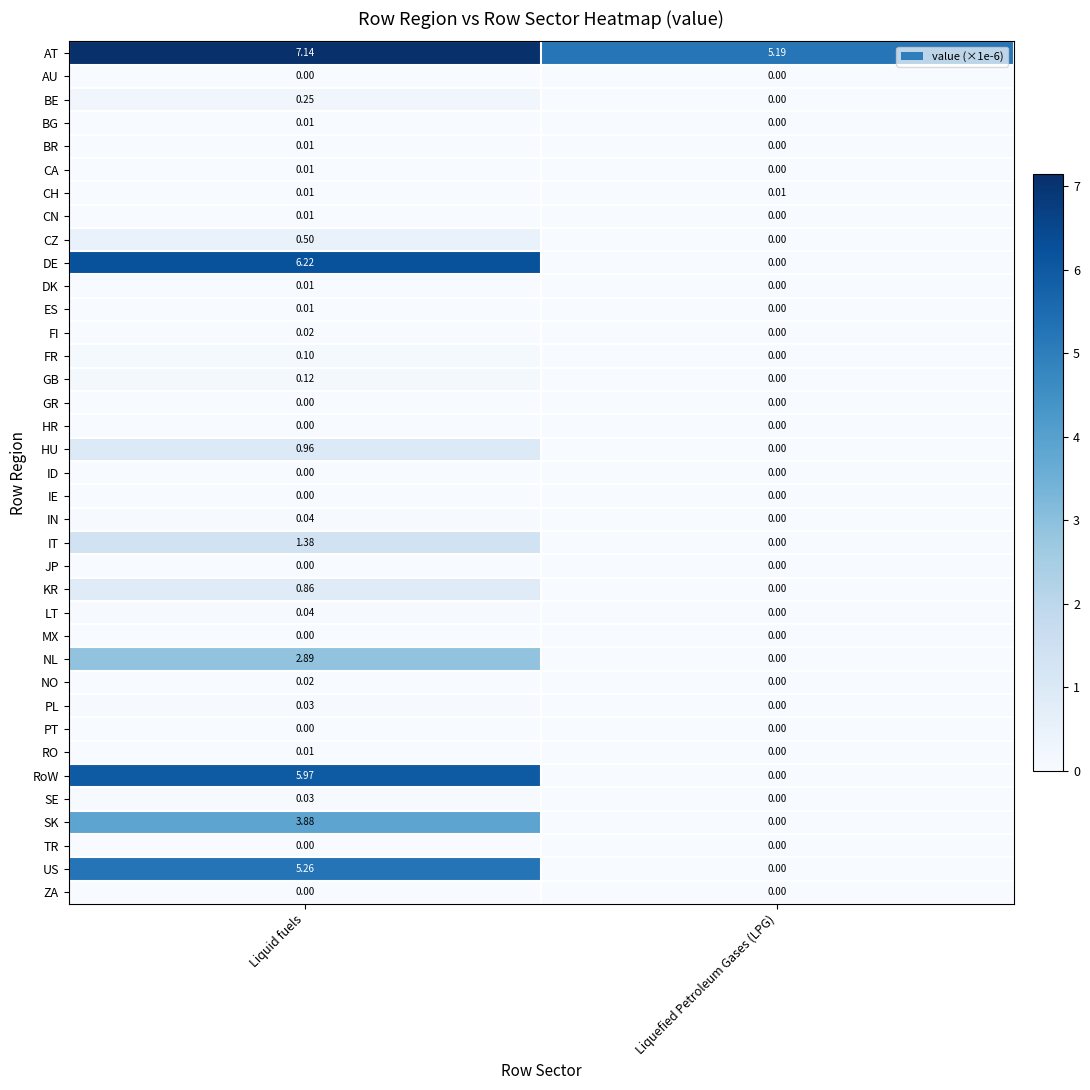

Between Liquid fuels and Liquefied Petroleum Gases (LPG), which series saw the biggest shift?

DE